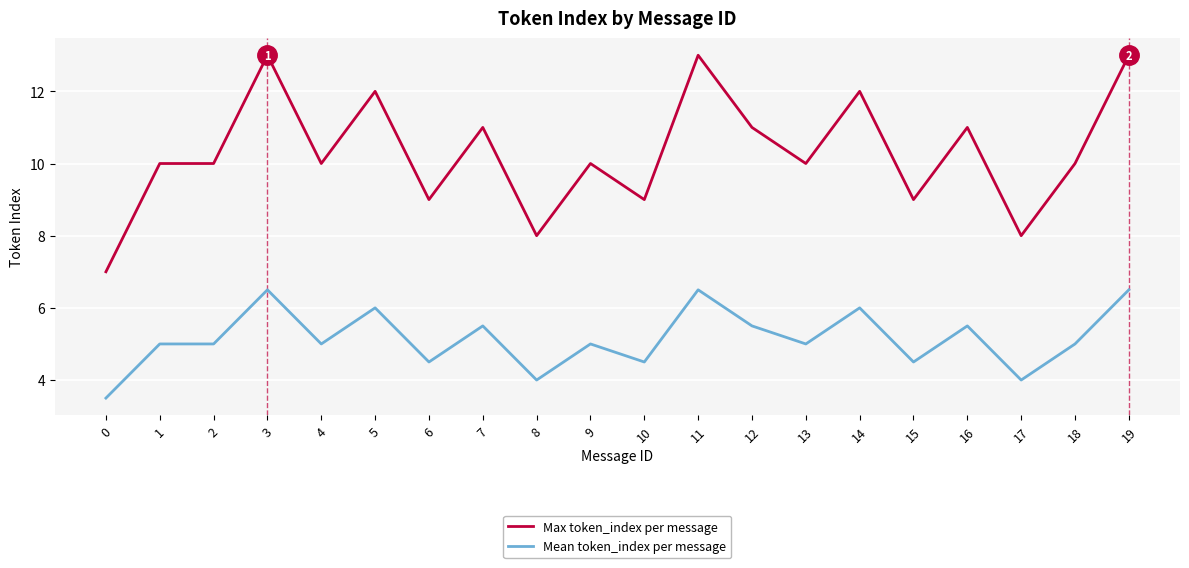

List the series in order of their overall mean, highest first.

Max token_index per message, Mean token_index per message